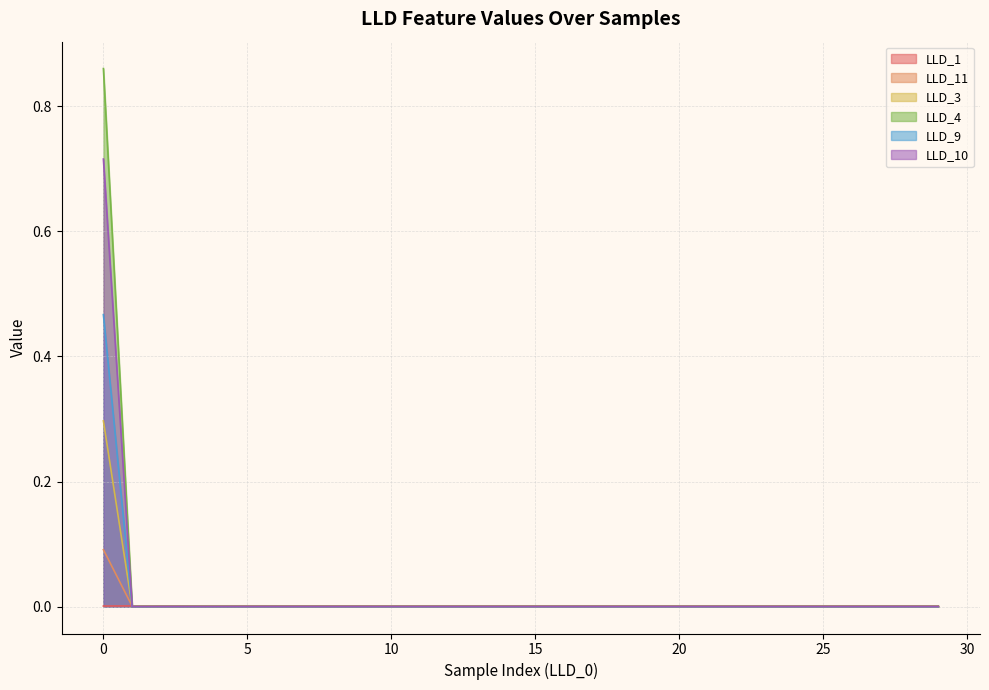

Which series has the widest spread of values?

LLD_4